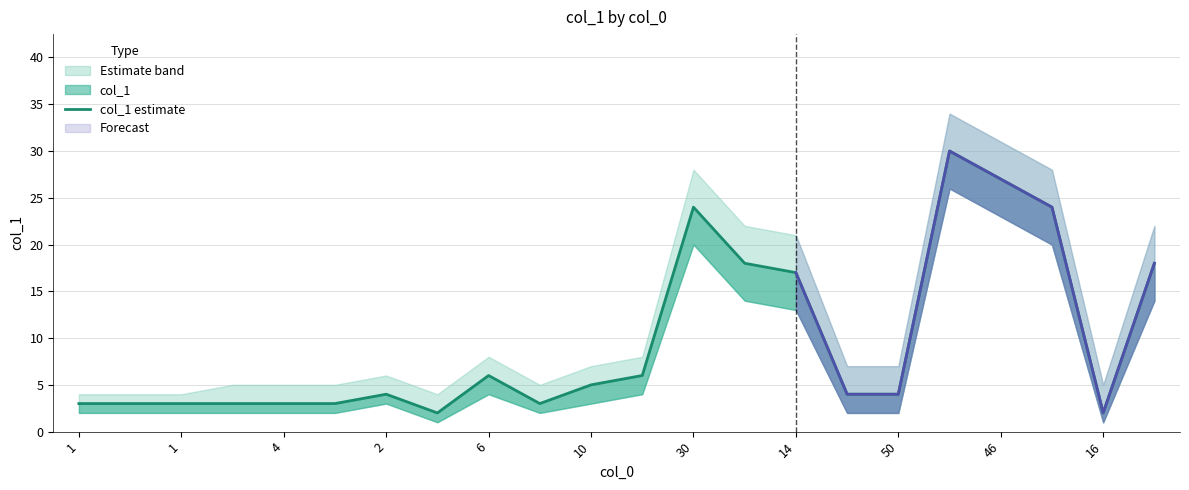

How many data points are above 4?

10